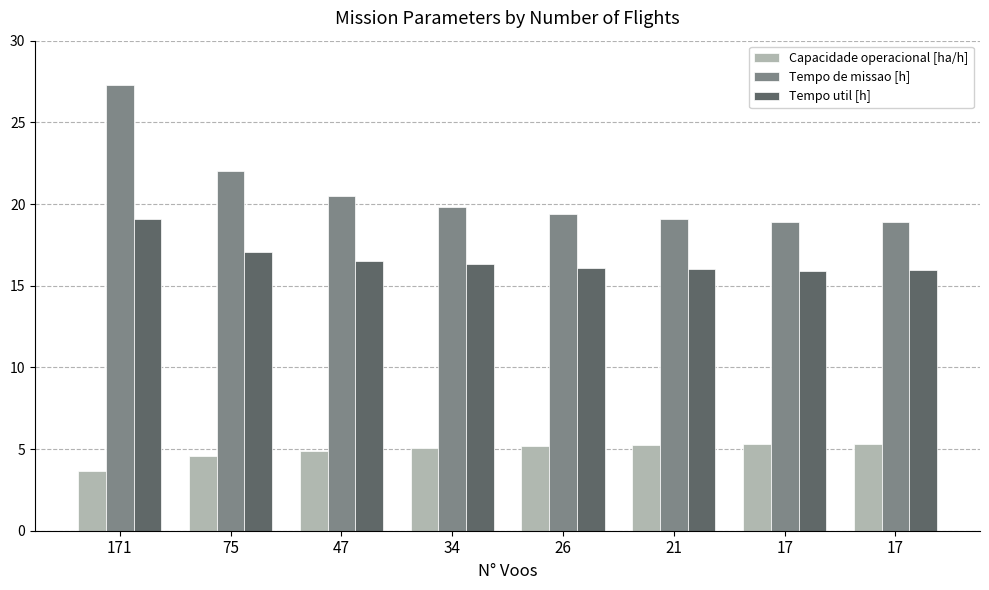

What are all the series names shown in the legend?

Capacidade operacional [ha/h], Tempo de missao [h], Tempo util [h]